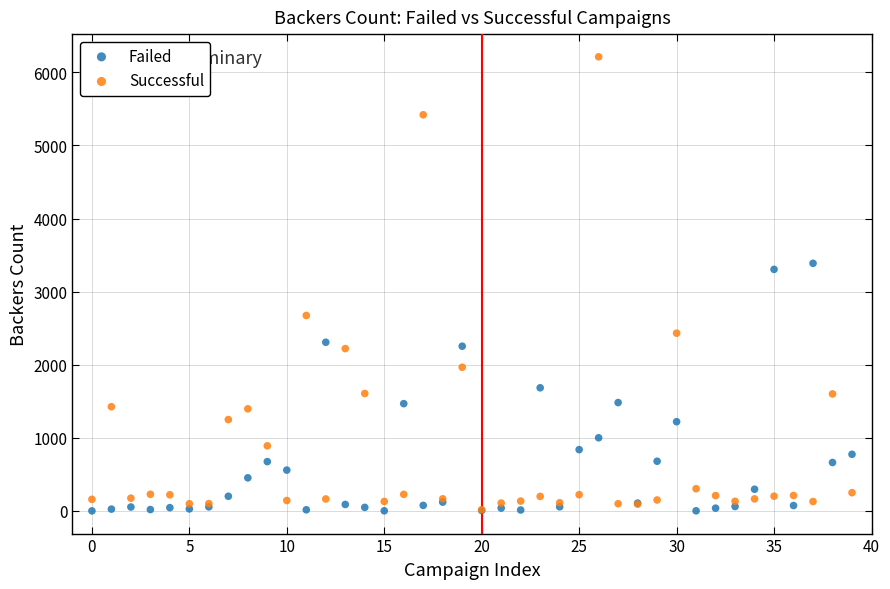

Across all series, what Y value is closest to 3106?

3304